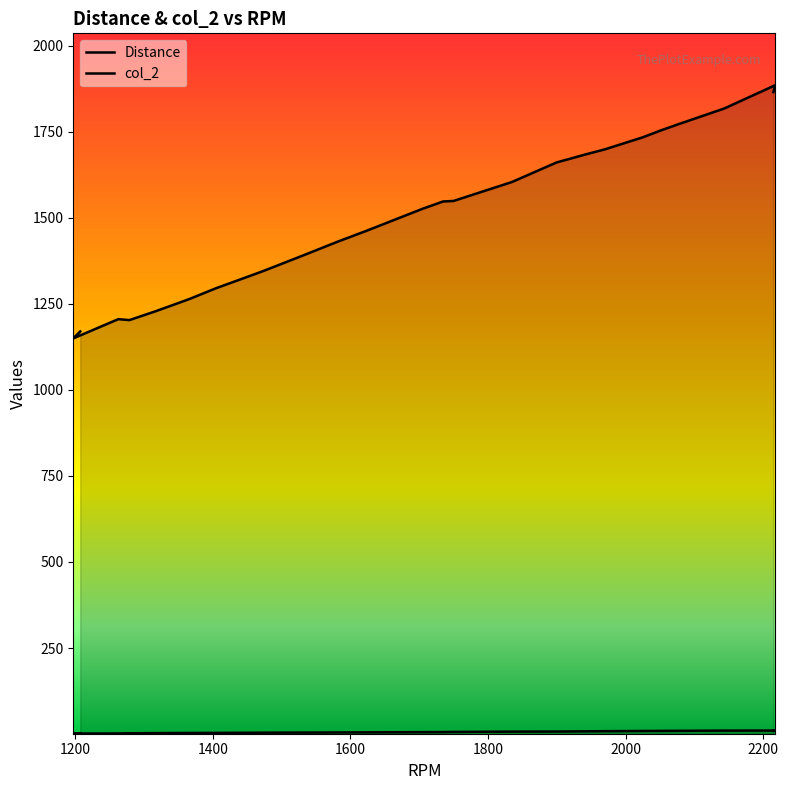

Is the value of col_2 at 1400 greater than the value of Distance at 2400?

Yes